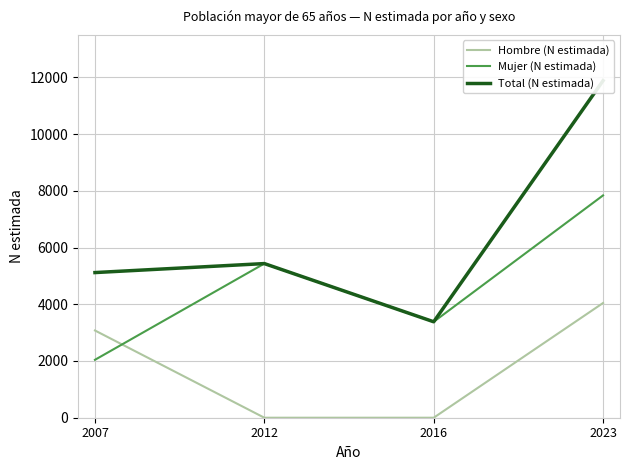

Reading left to right, what are all the values shown in this chart?

Hombre (N estimada): 3076	0	0	4045
Mujer (N estimada): 2042	5435	3383	7839
Total (N estimada): 5118	5435	3383	11884